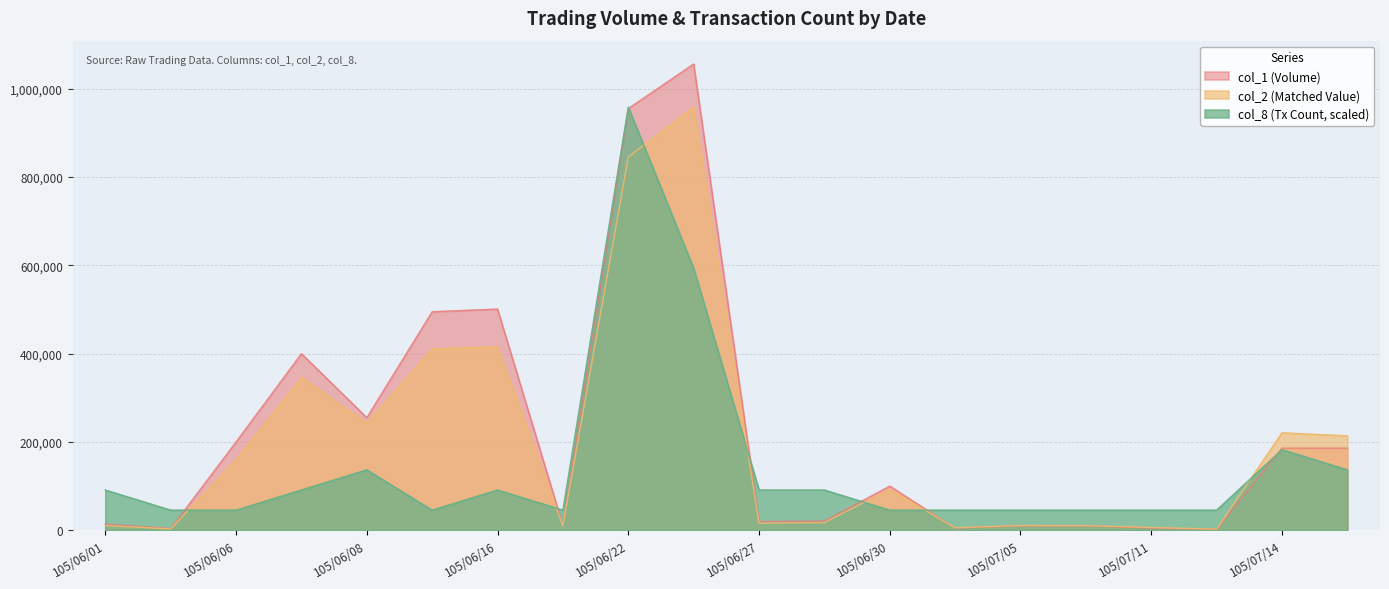

What is the lowest value of the col_1 series?

2000.0